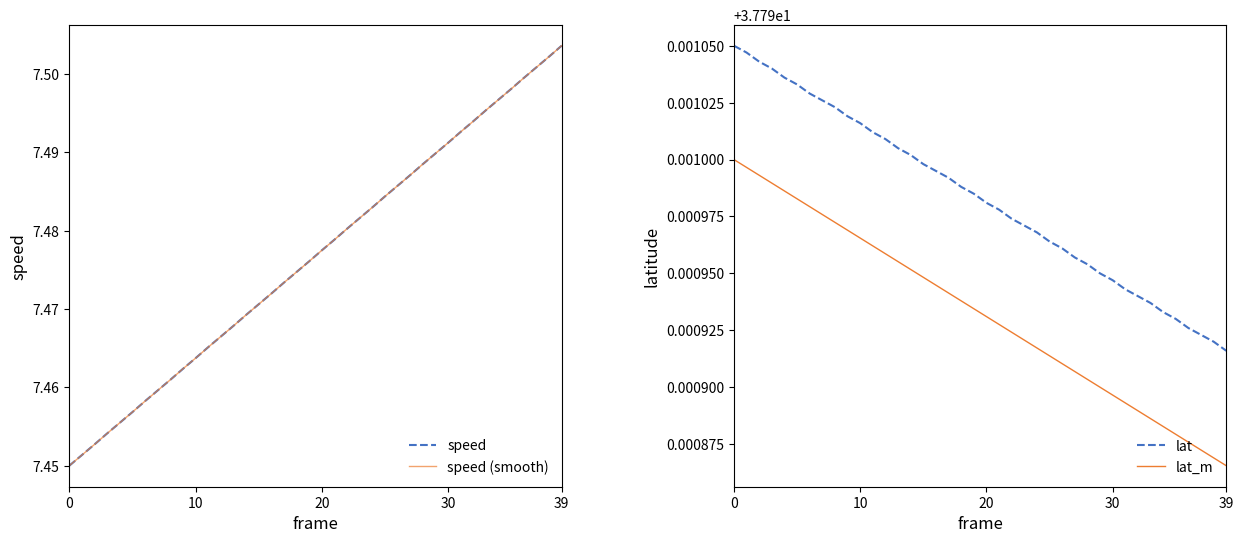

True or false: lat_m has a value of 10.1 at 39.

False